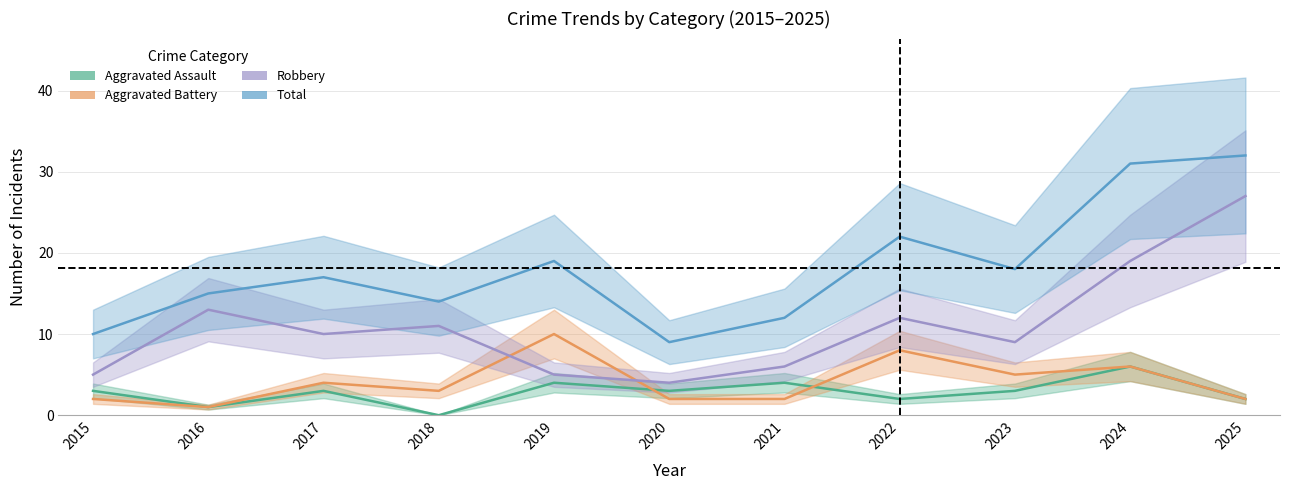

How many series are shown in this chart?

4